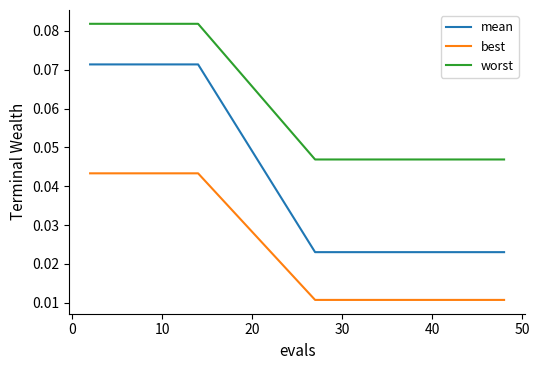

True or false: worst and mean cross at least once.

False